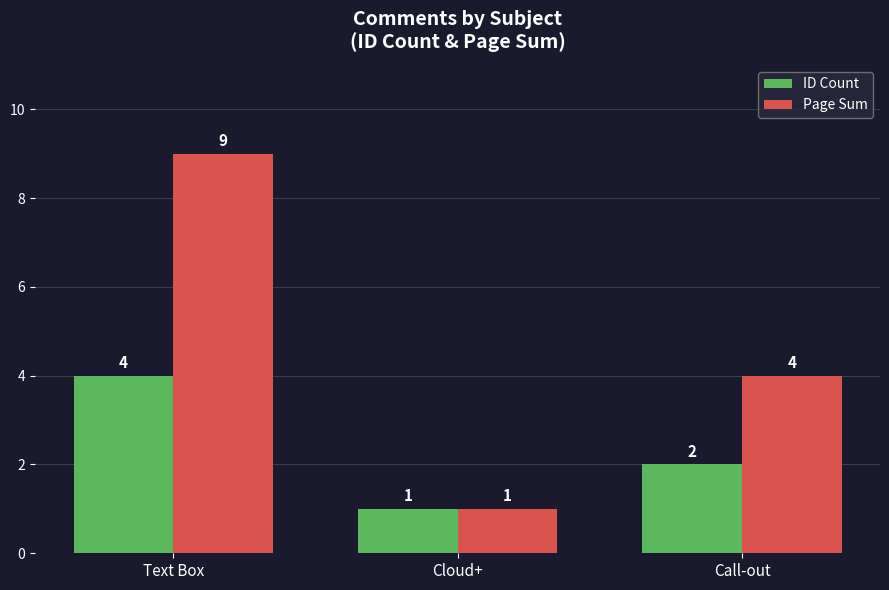

What is the label of the 3rd bar from the right?

Text Box